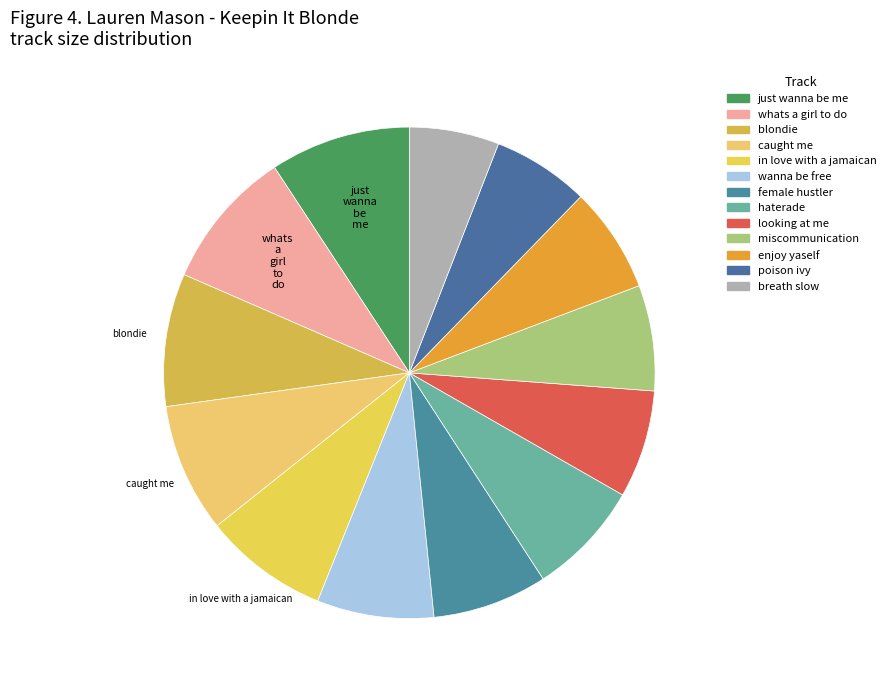

Rank the categories by value from highest to lowest.

just_wanna_be_me, whats_a_girl_to_do, blondie, caught_me, in_love_with_a_jamaican, wanna_be_free, female_hustler, haterade, looking_at_me, miscommunication, enjoy_yaself, poison_ivy, breath_slow